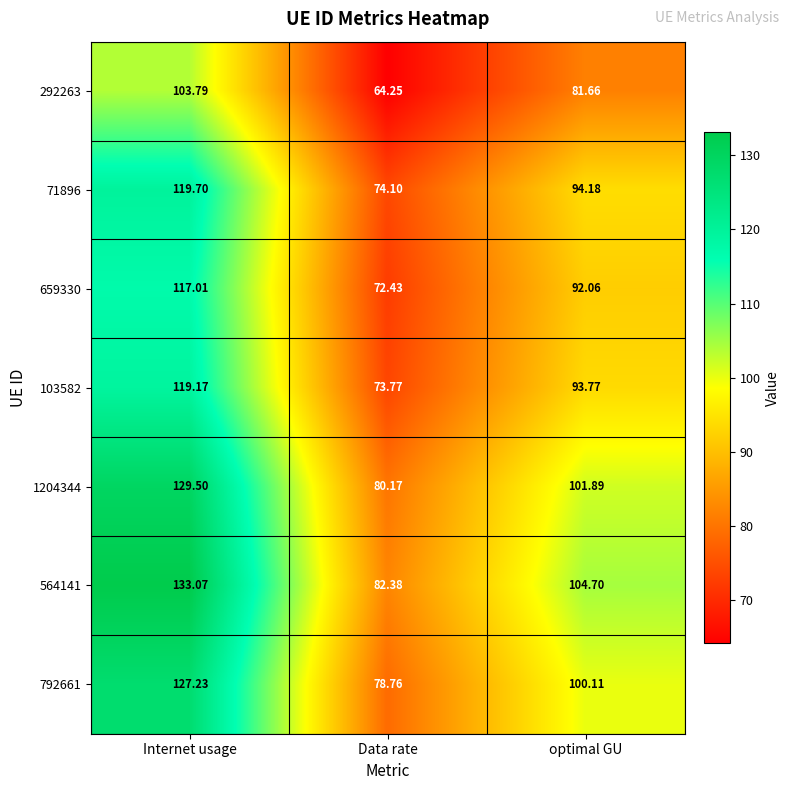

At which label is 792661 closest to 102?

optimal GU